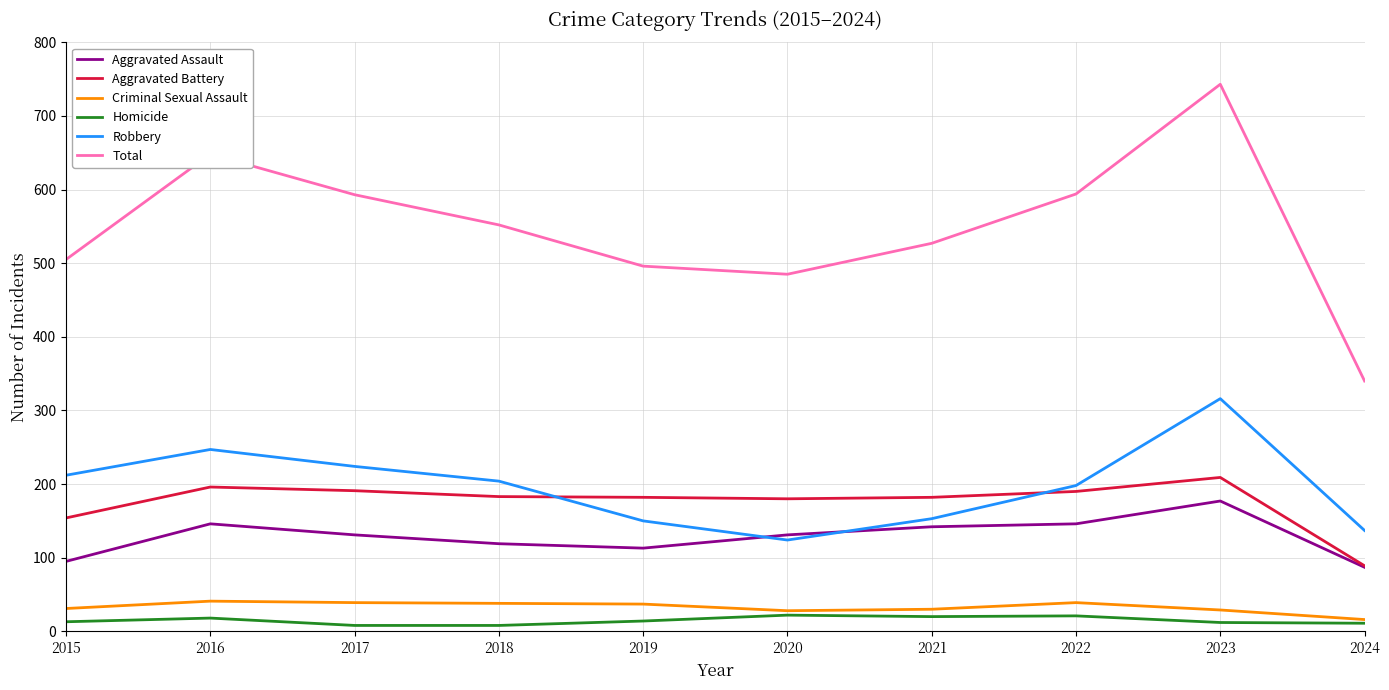

The Homicide series shows 13 at 2015. True or false?

True